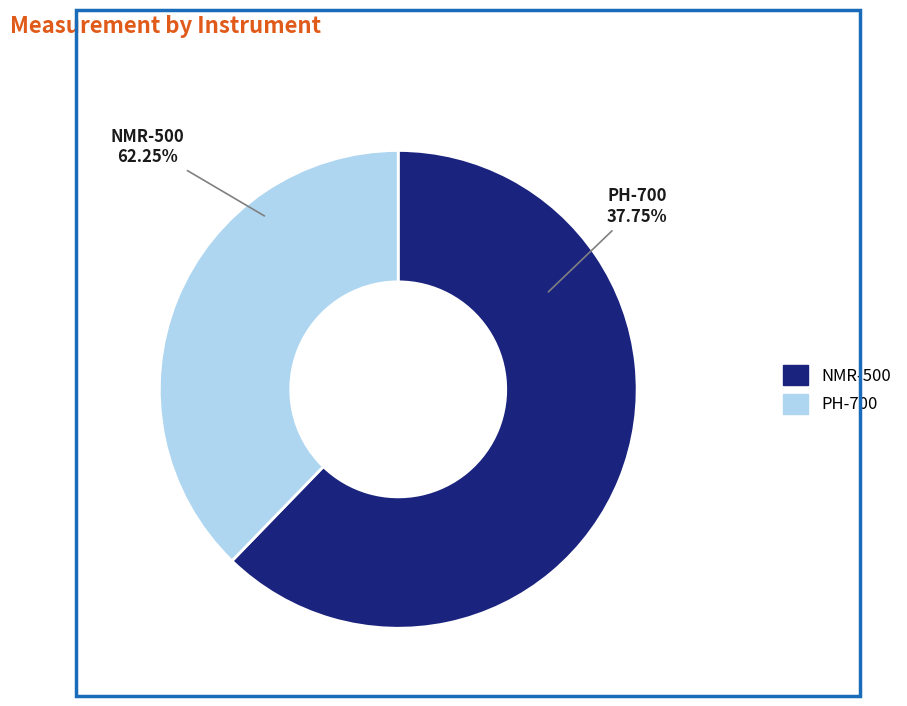

How many segments does this pie chart have?

2